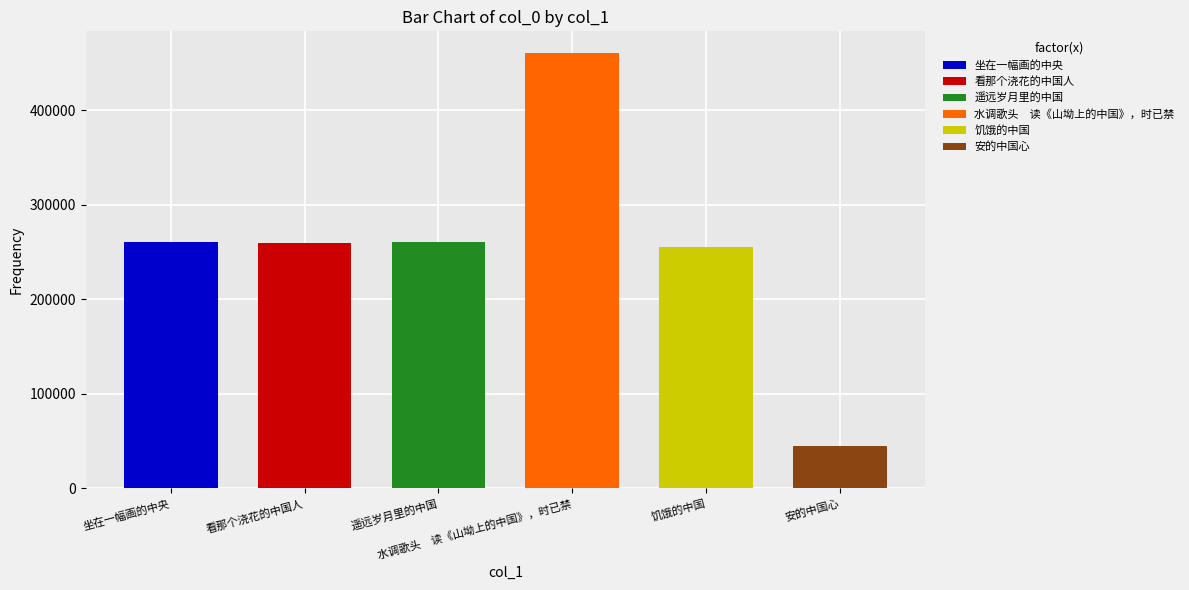

What is the label of the 6th bar from the left?

安的中国心